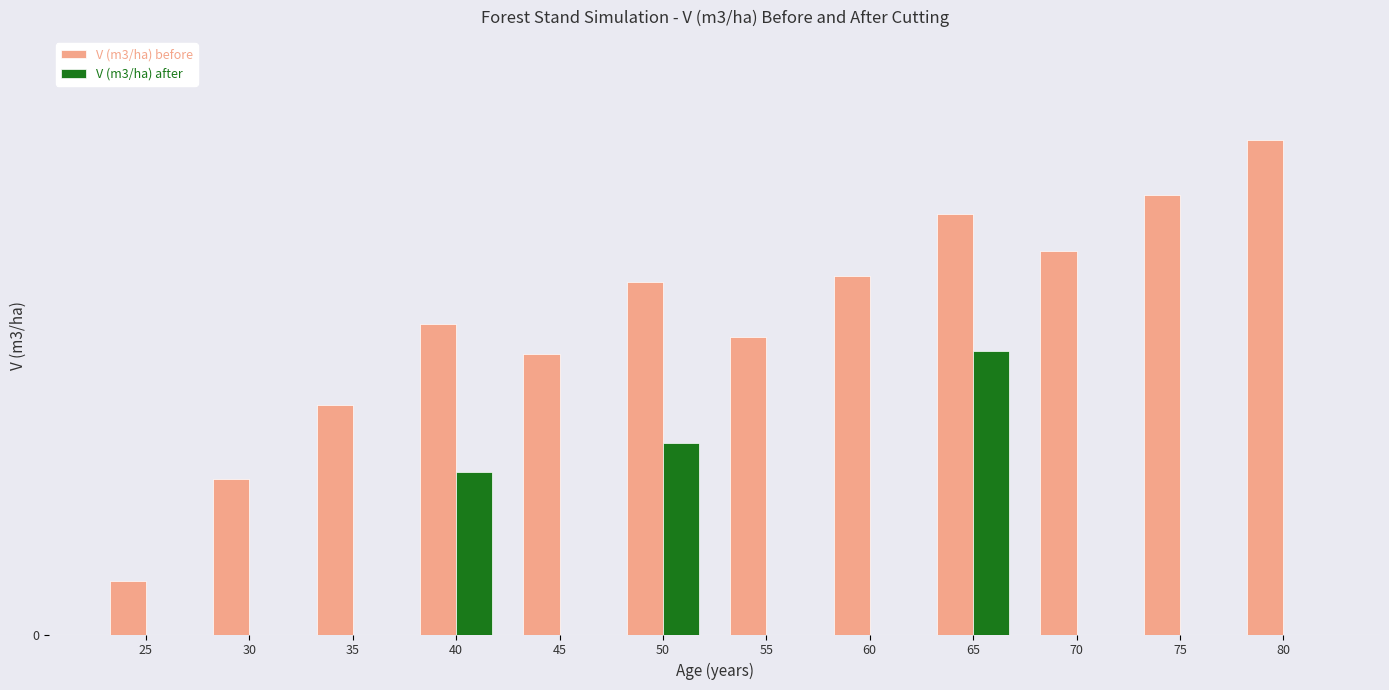

What are all the series names shown in the legend?

V (m3/ha) before, V (m3/ha) after